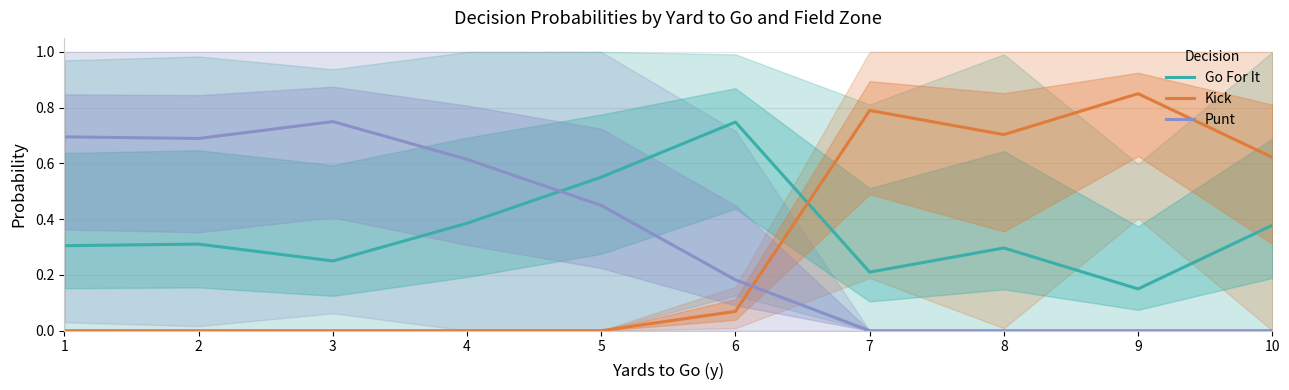

List the series in order of their overall mean, lowest first.

Kick, Punt, Go For It